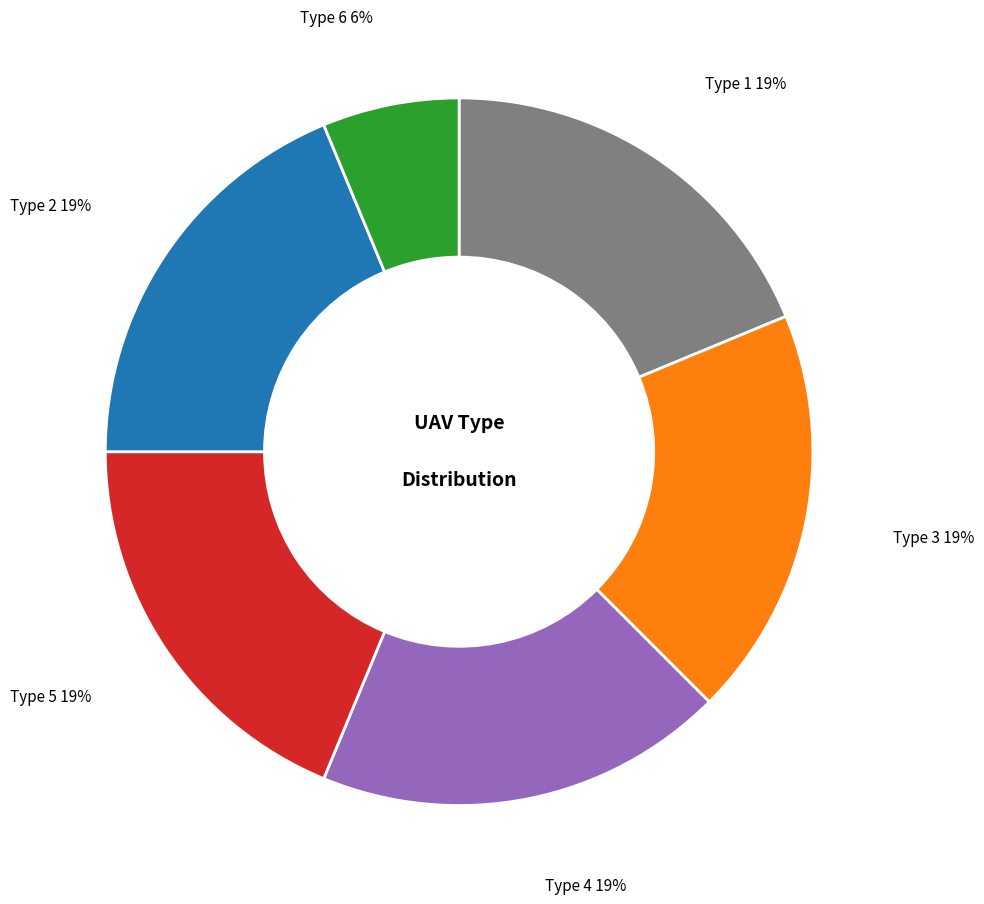

To the nearest percent, what is the average slice percentage?

17%